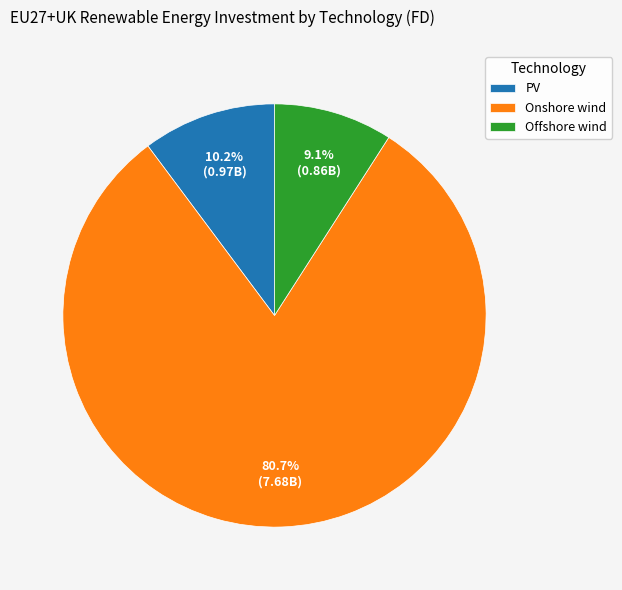

To the nearest percent, what is the average slice percentage?

33%